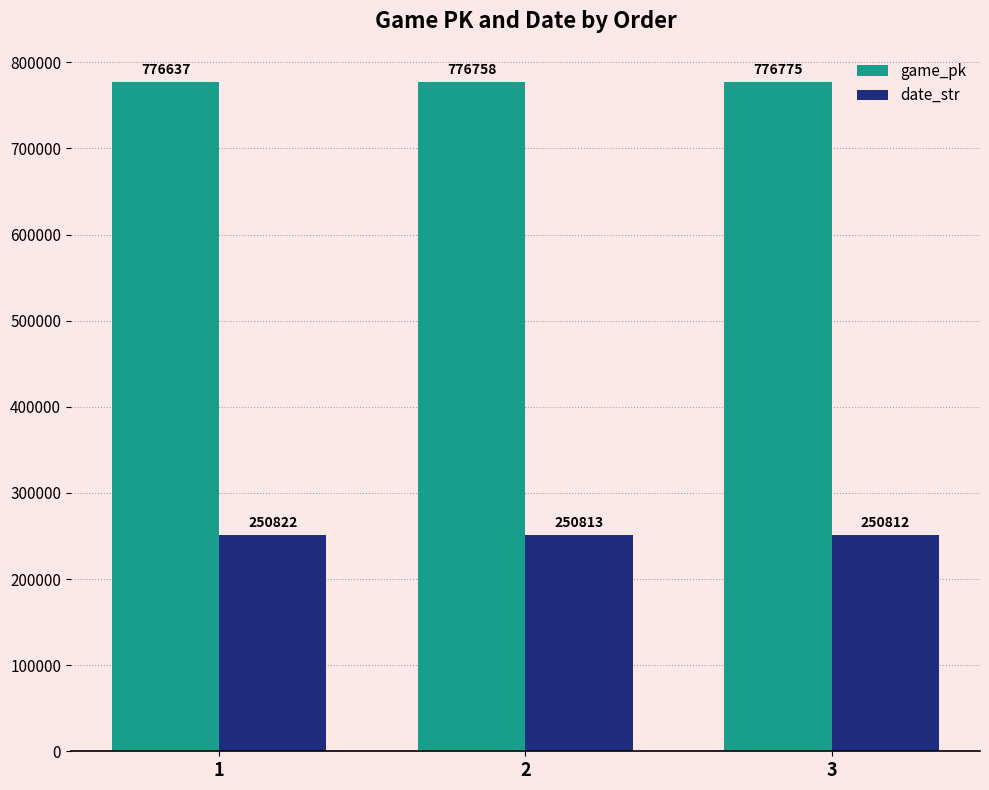

List the labels in order of game_pk value, smallest first.

1, 2, 3